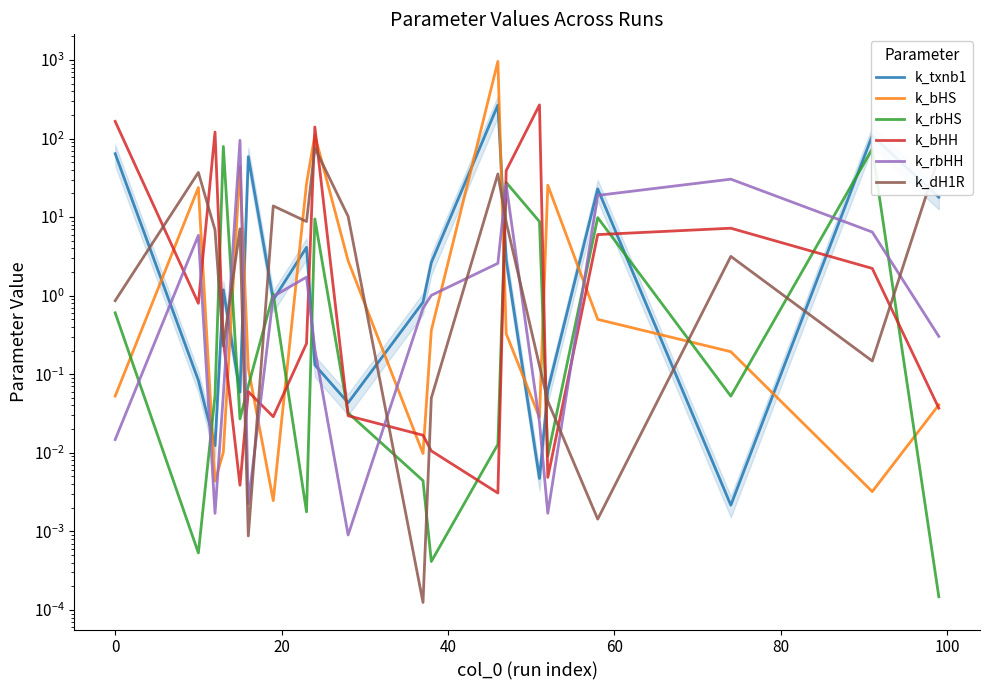

At how many categories does at least one series exceed 345?

1